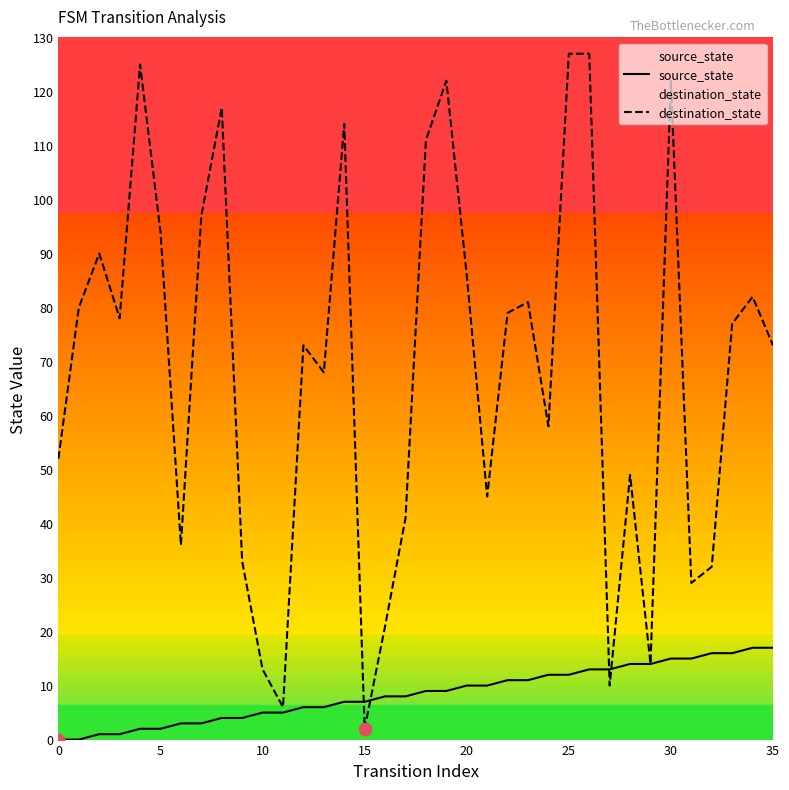

What is the total value across all series at 20?

96